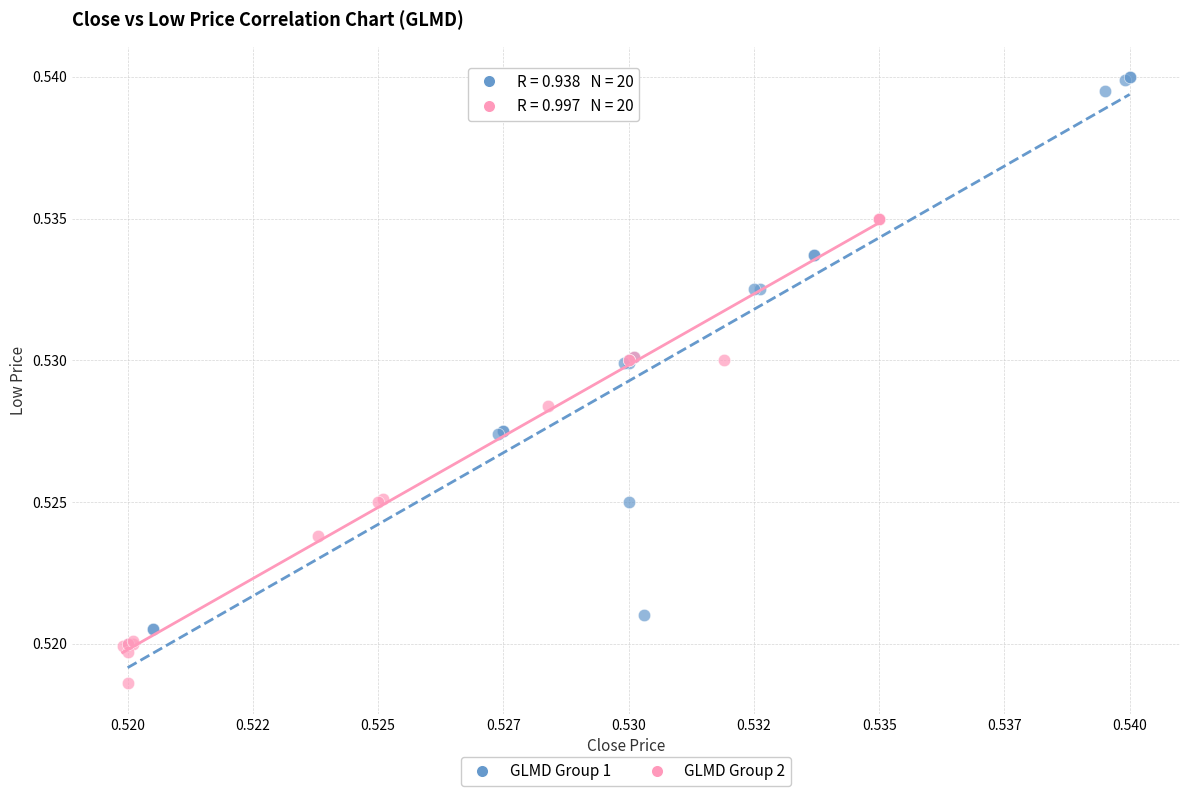

Which series has the largest Y range (max minus min)?

GLMD Group 1